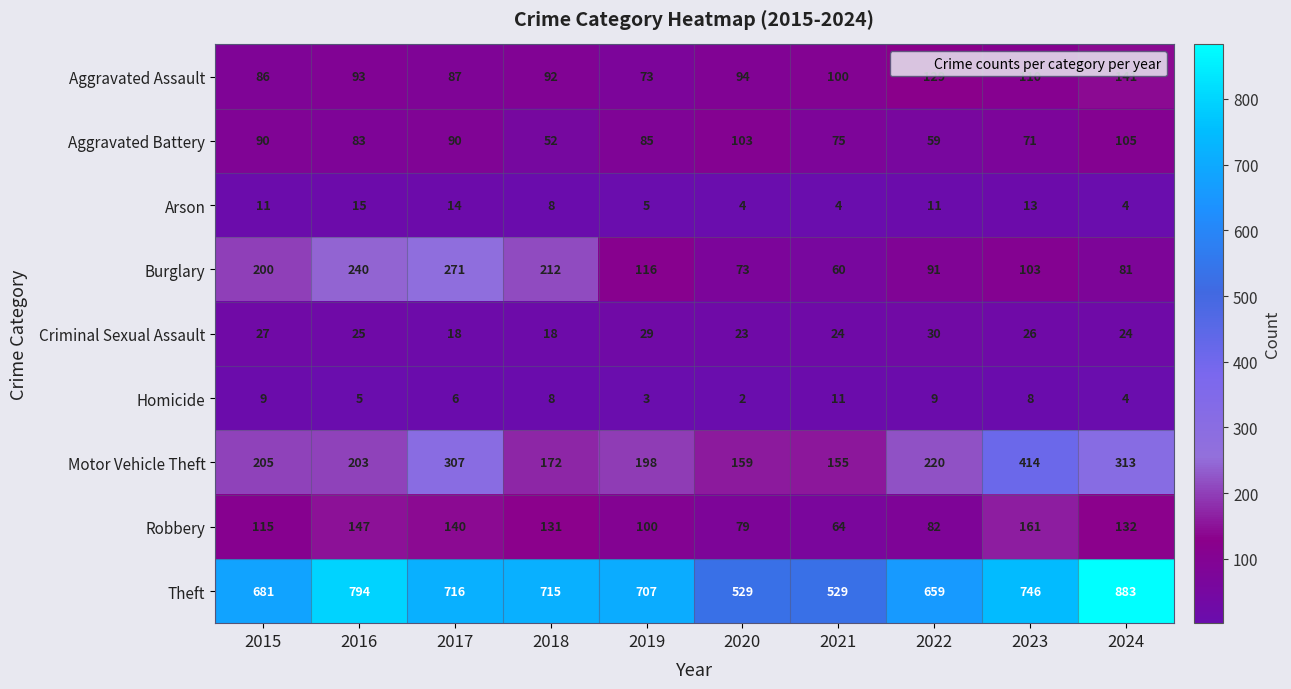

What is the approximate value of Robbery at 2024?

132